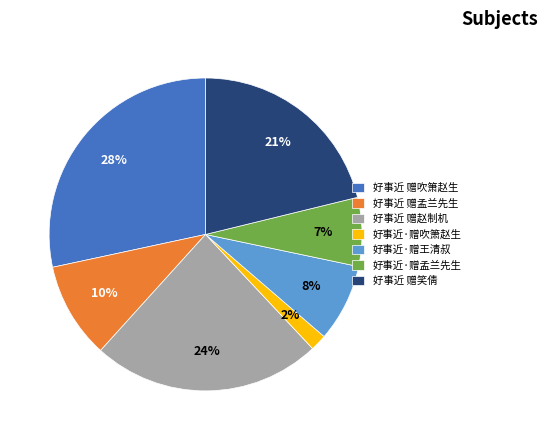

Is there any slice that represents more than half of the pie?

No